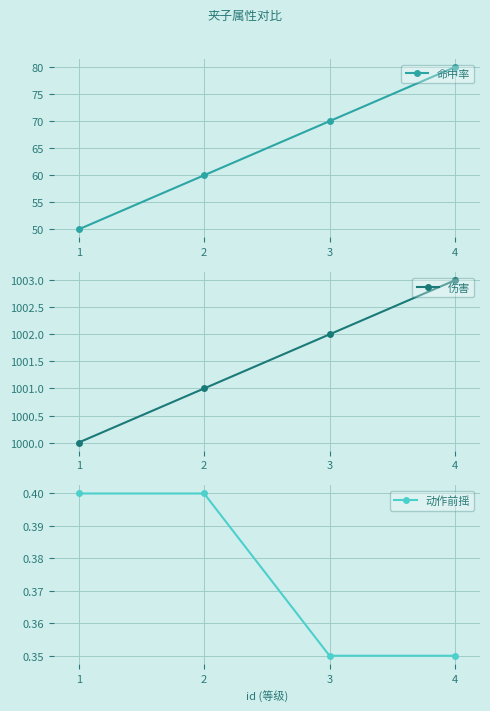

Which series has the largest total across all categories?

伤害